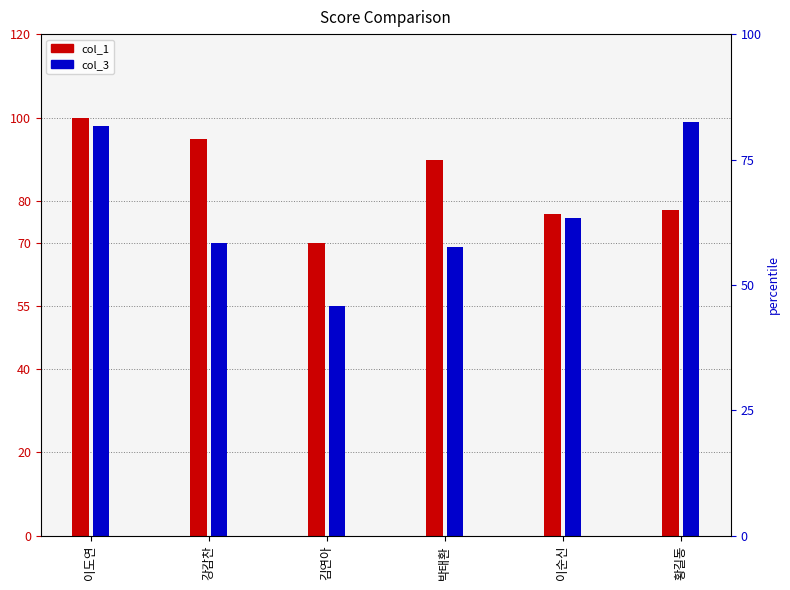

What is the minimum value shown in the chart?

55